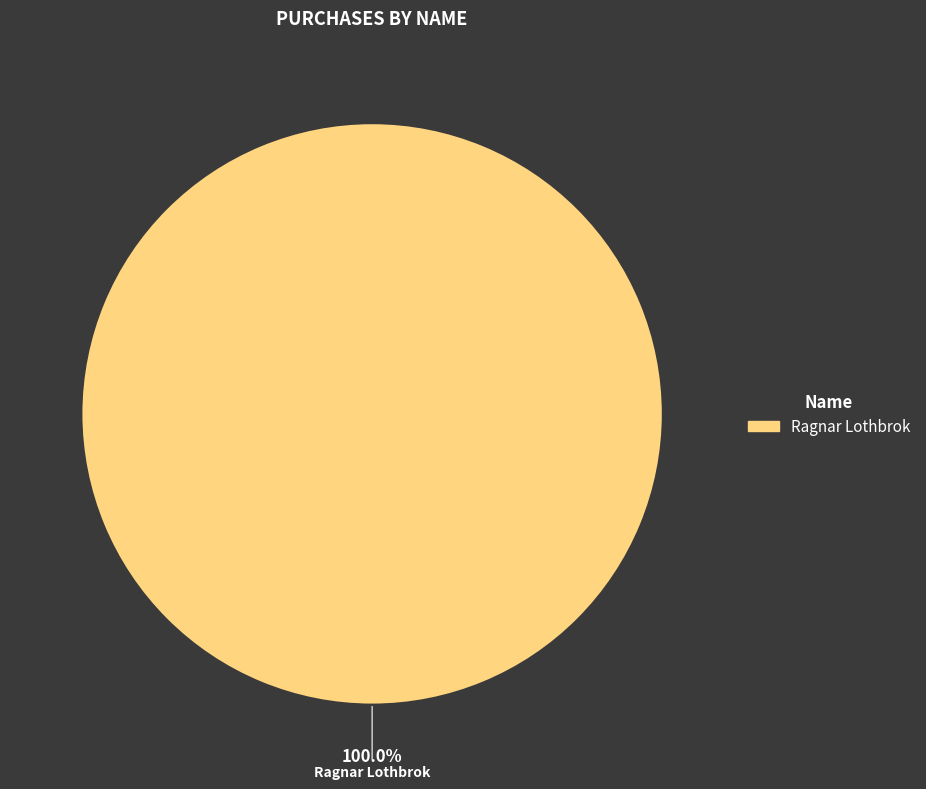

Is there a majority slice in this chart?

Yes